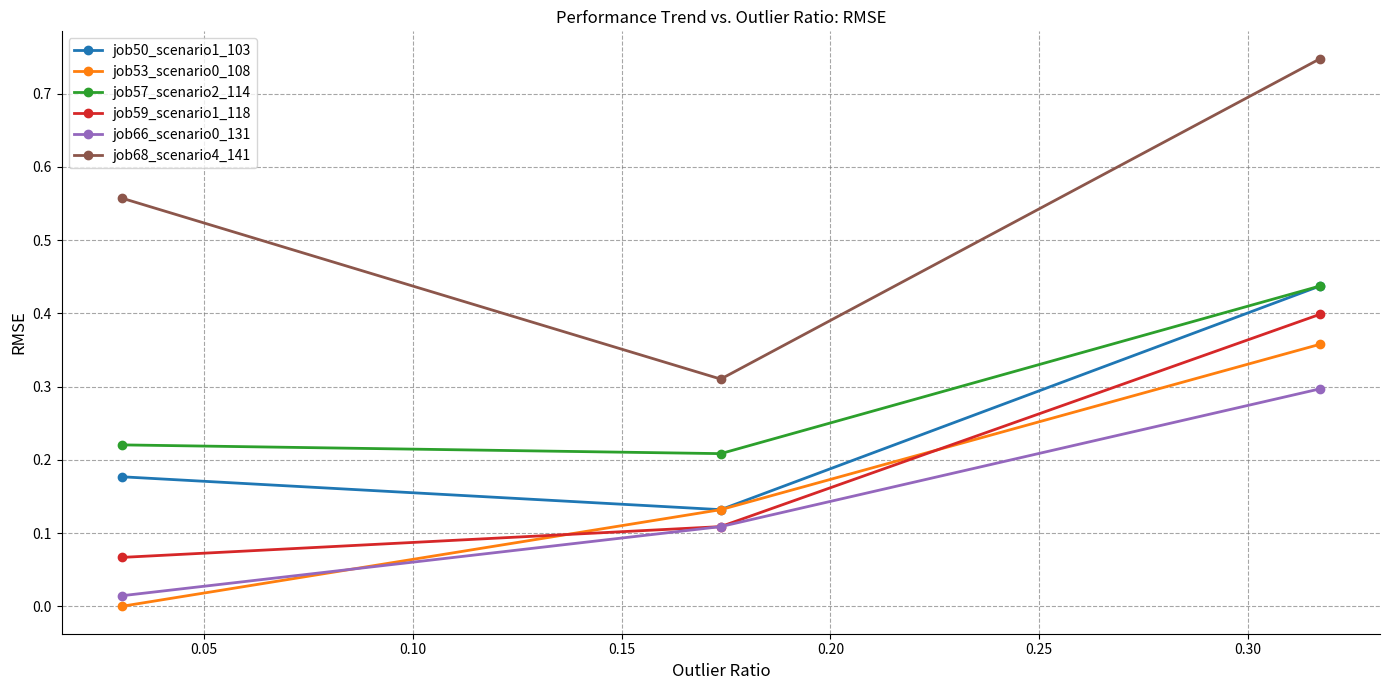

Which series has the widest spread of values?

job68_scenario4_141